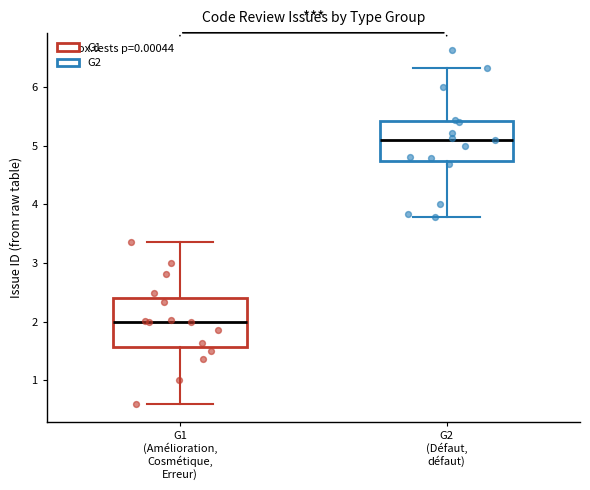

Reading left to right, read every box against the y-axis: the position of its median line, the range the box covers, and the ends of its whiskers. The values are not printed on the chart, so give them approximately, as read against the axis.

G1 (Amélioration, Cosmétique, Erreur): median 2.0, box 1.6 to 2.4, whiskers 0.6 to 3.4
G2 (Défaut, défaut): median 5.1, box 4.7 to 5.4, whiskers 3.8 to 6.3